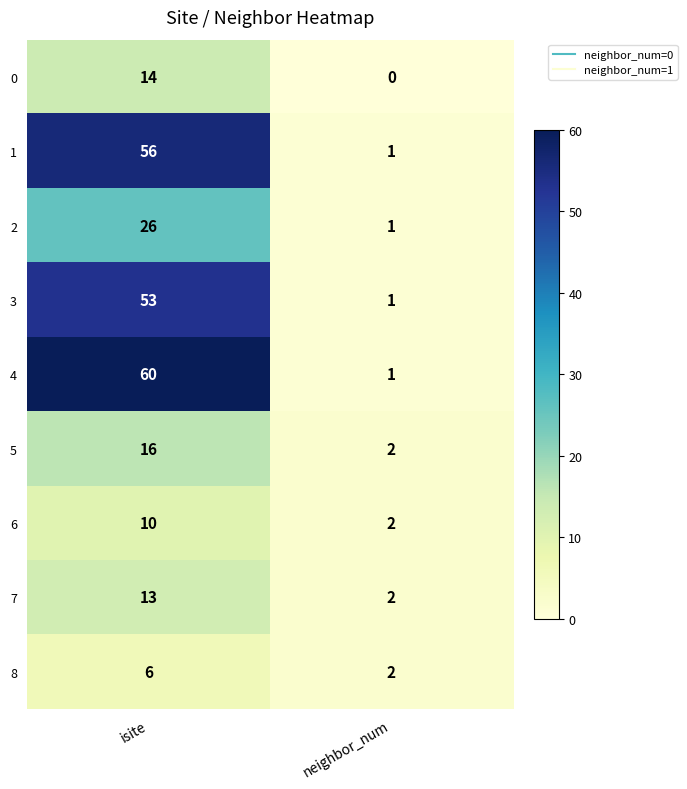

Which series has the widest spread of values?

4